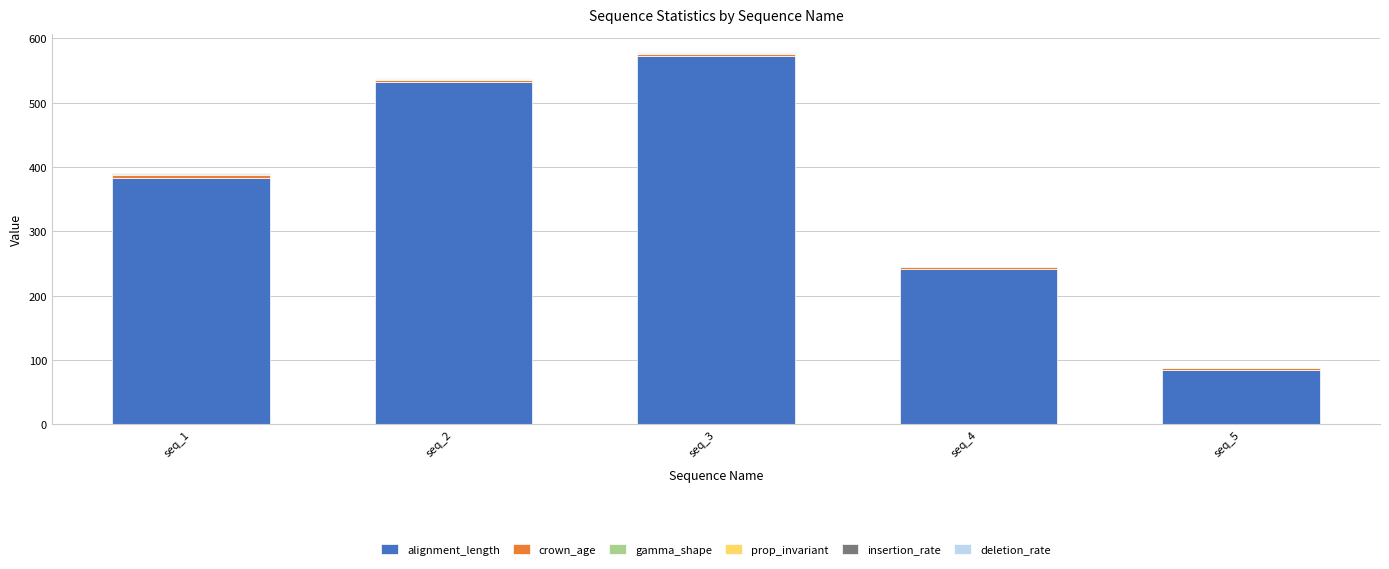

Where is alignment_length nearest to the value 328?

seq_1